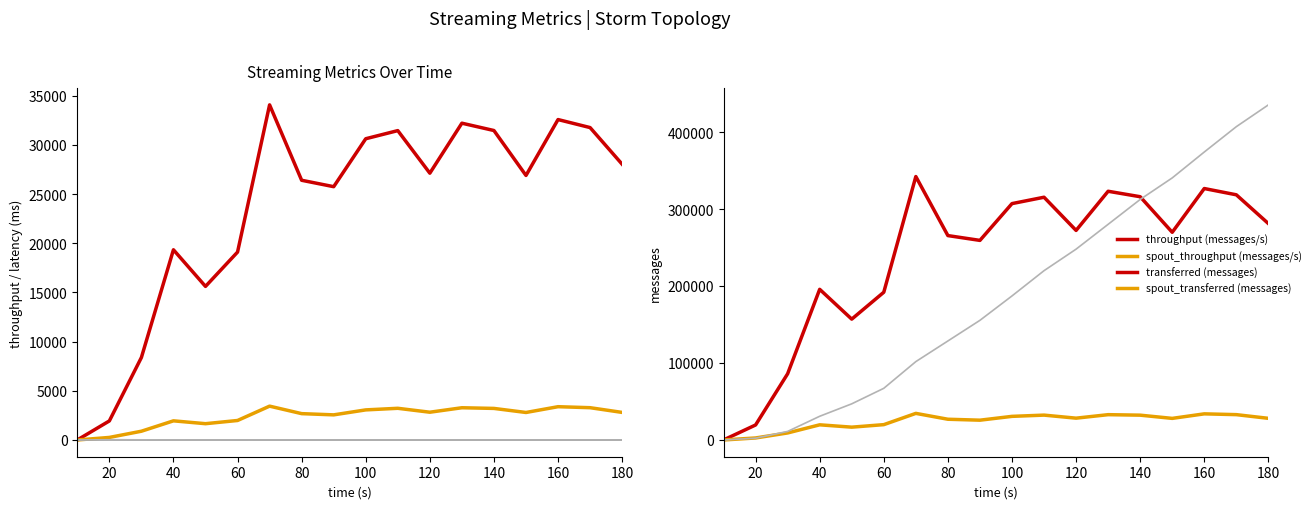

What is the difference between the throughput (messages/s) values at 140 and 150?

4568.0